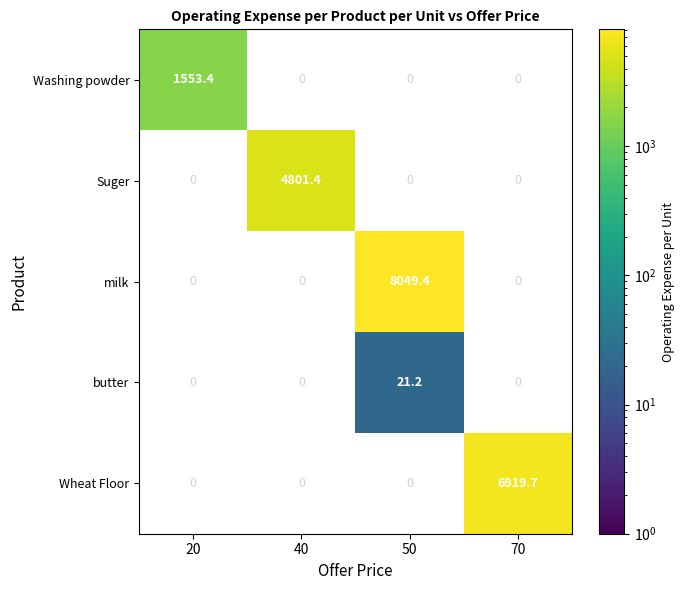

Which has a higher value, 70 or 40?

40